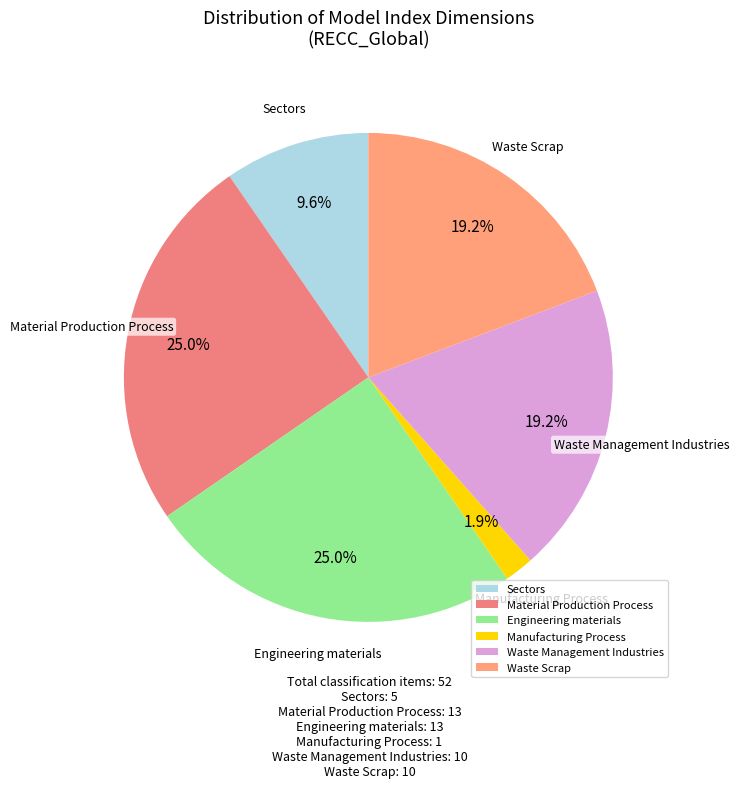

Which has a higher value, Engineering materials or Manufacturing Process?

Engineering materials